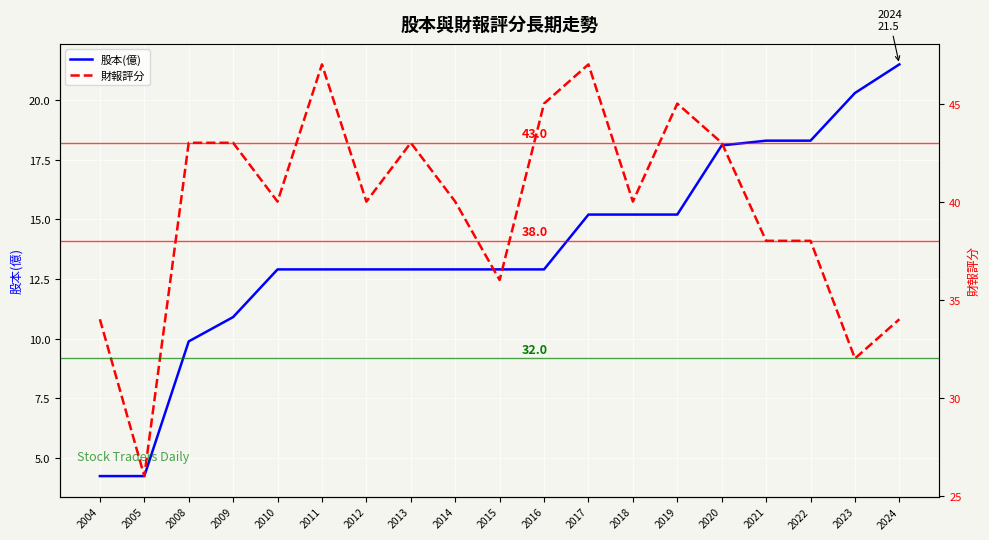

At which category does 財報評分 reach its first local valley?

2005